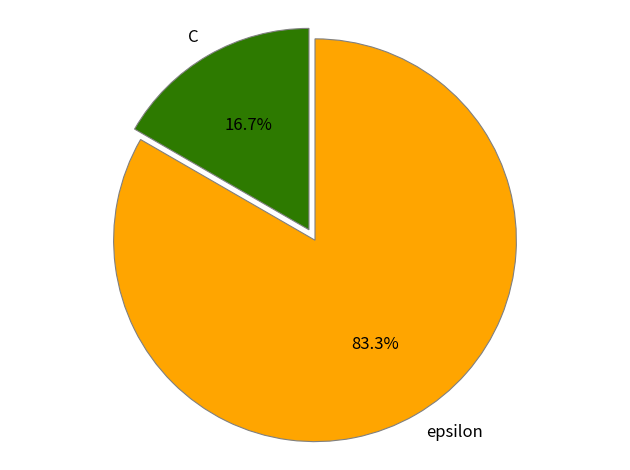

To the nearest percent, what percentage of the pie is epsilon?

83%